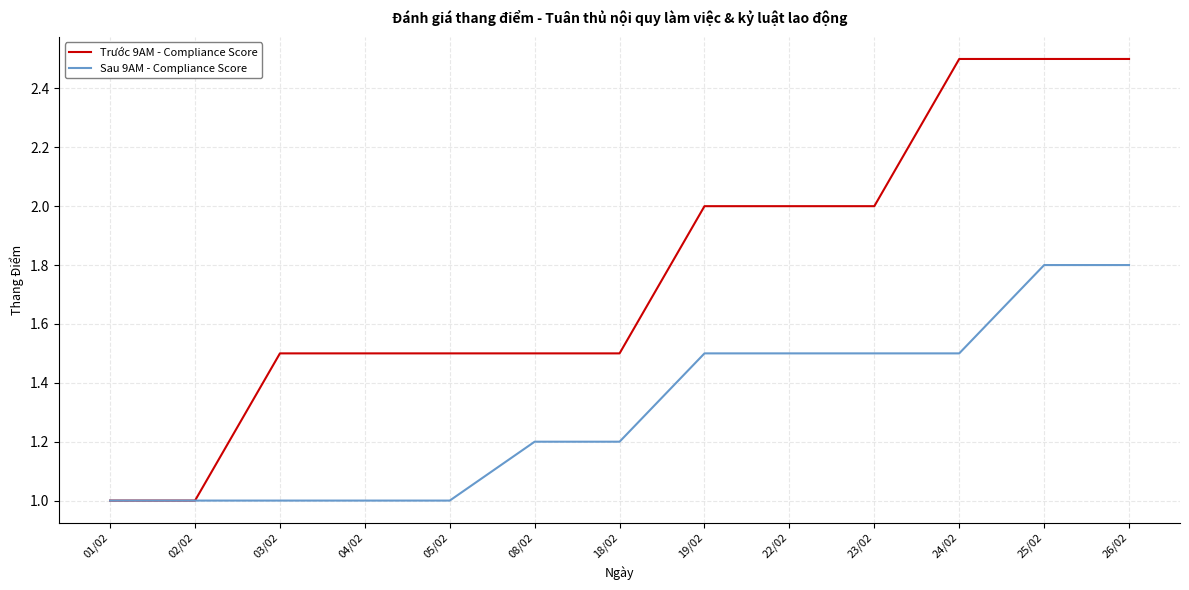

Between 01/02 and 19/02, which series saw the biggest shift?

Trước 9AM - Compliance Score